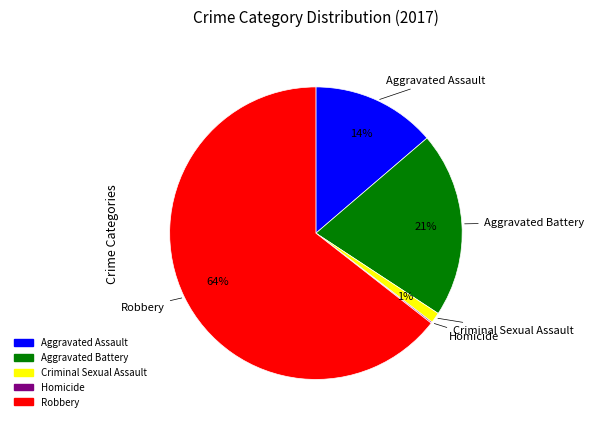

What is the majority slice?

Robbery